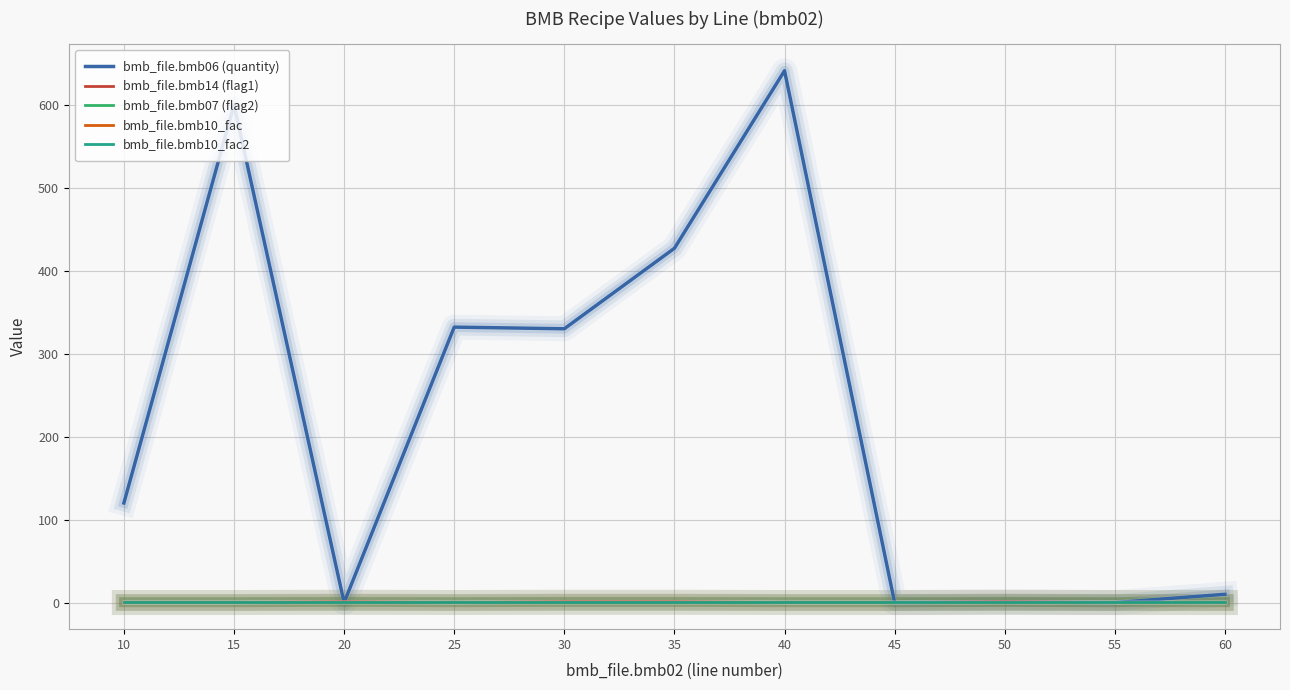

Which series has the largest range (max minus min)?

bmb_file.bmb06 (quantity)